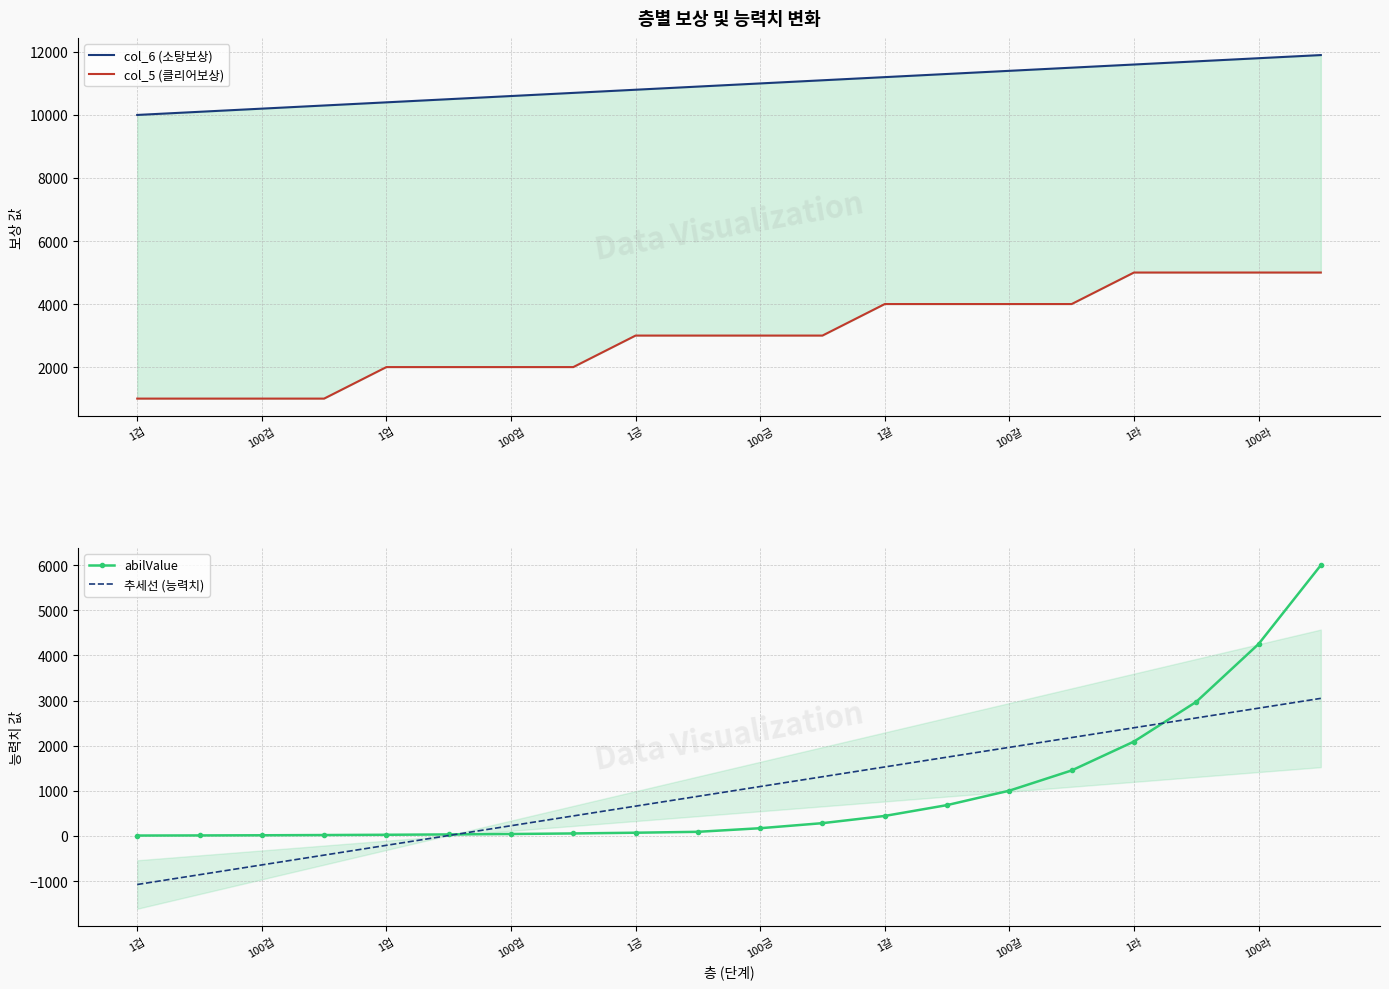

What is the sum of the abilValue values at 13 and 11?

969.0